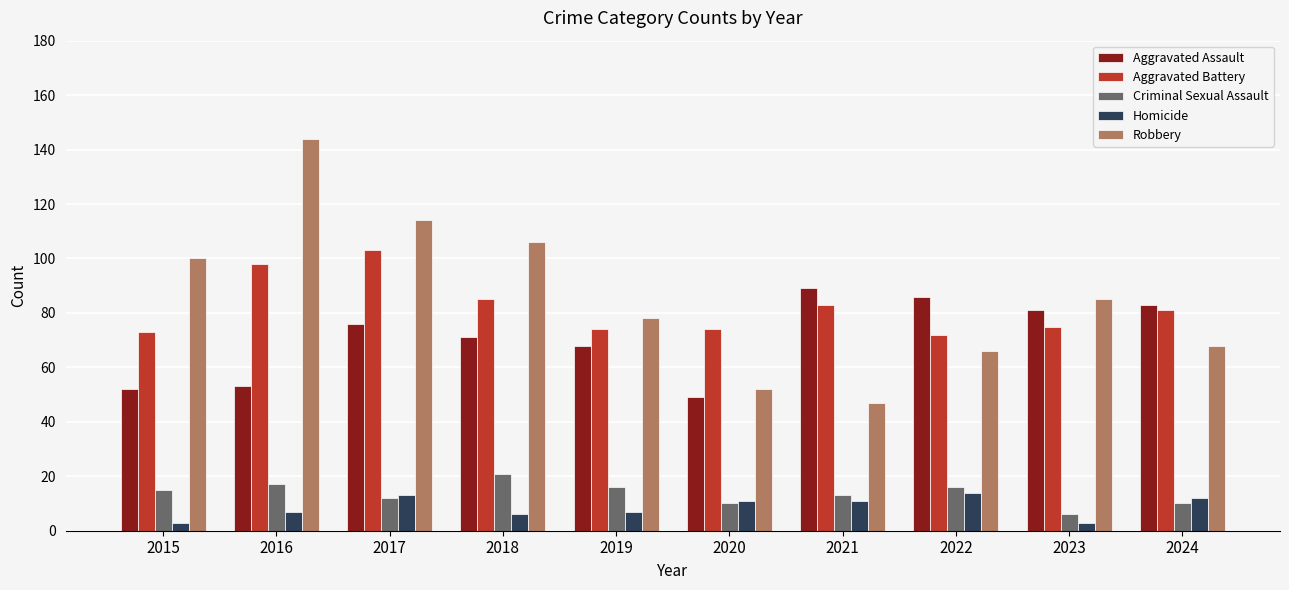

What is the average value of the Aggravated Battery series?

82